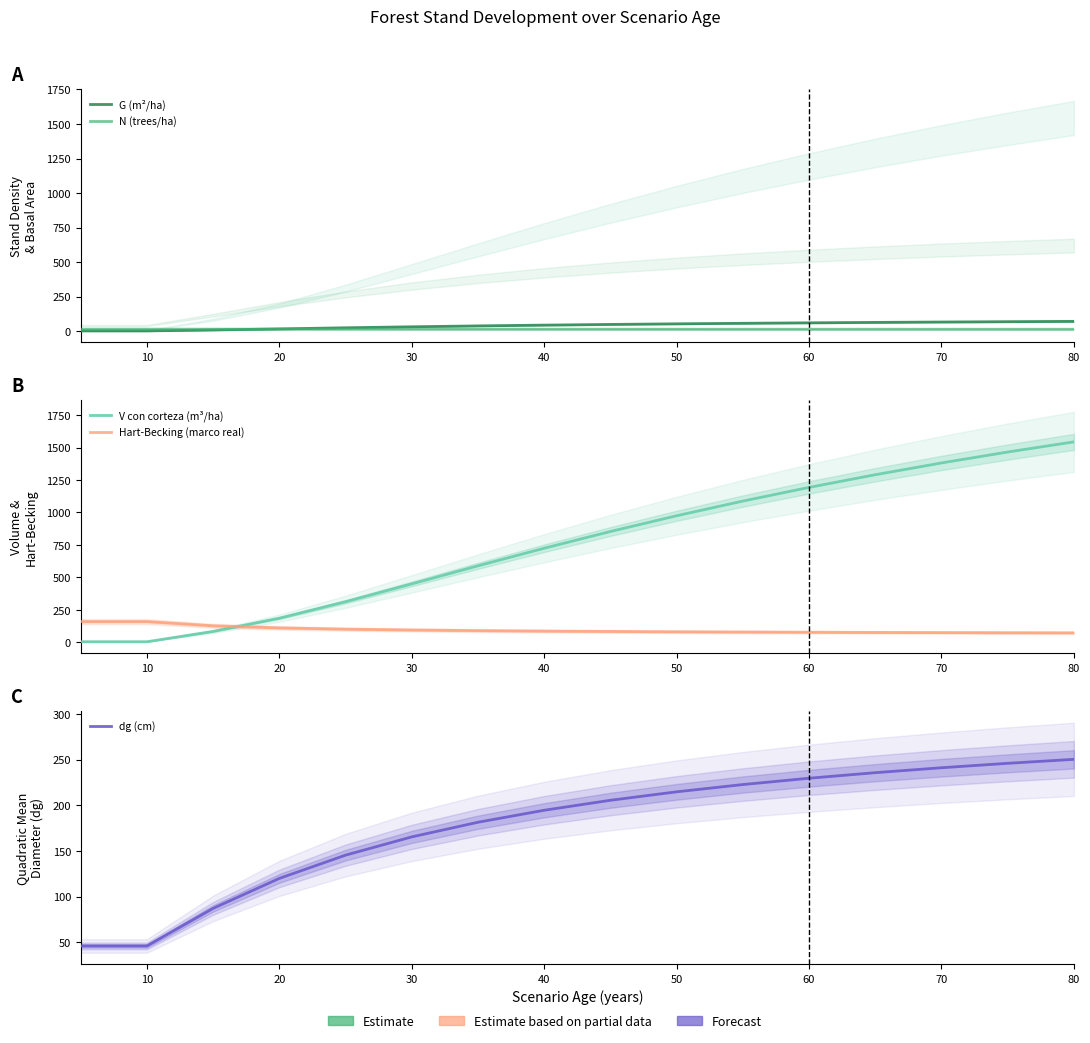

What are all the series names shown in the legend?

G (m²/ha), N (trees/ha), V con corteza (m³/ha), Hart-Becking (marco real), dg (cm)